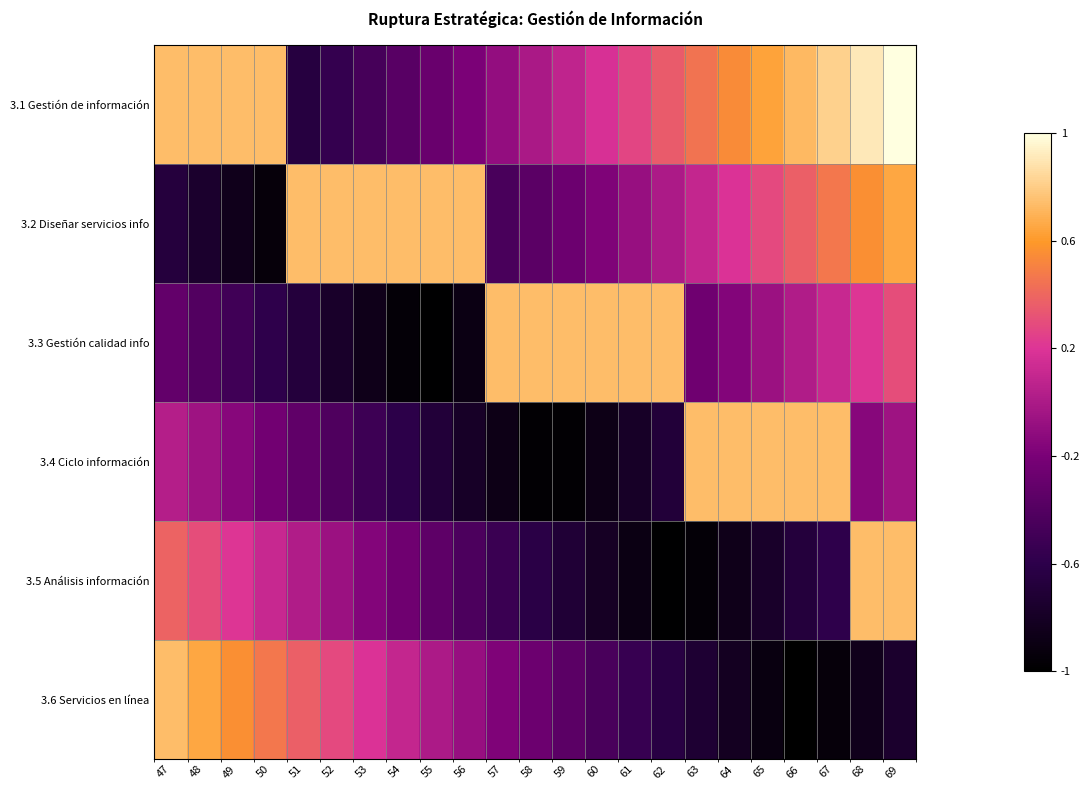

What is the spread (max minus min) of values at 51?

0.7